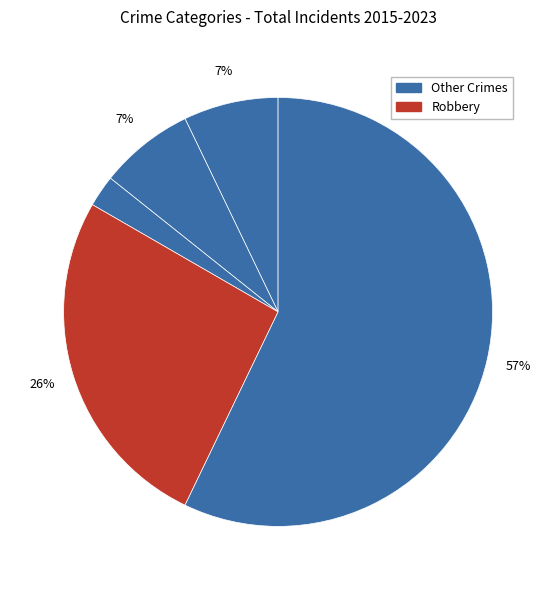

Count the number of slices in the pie.

5